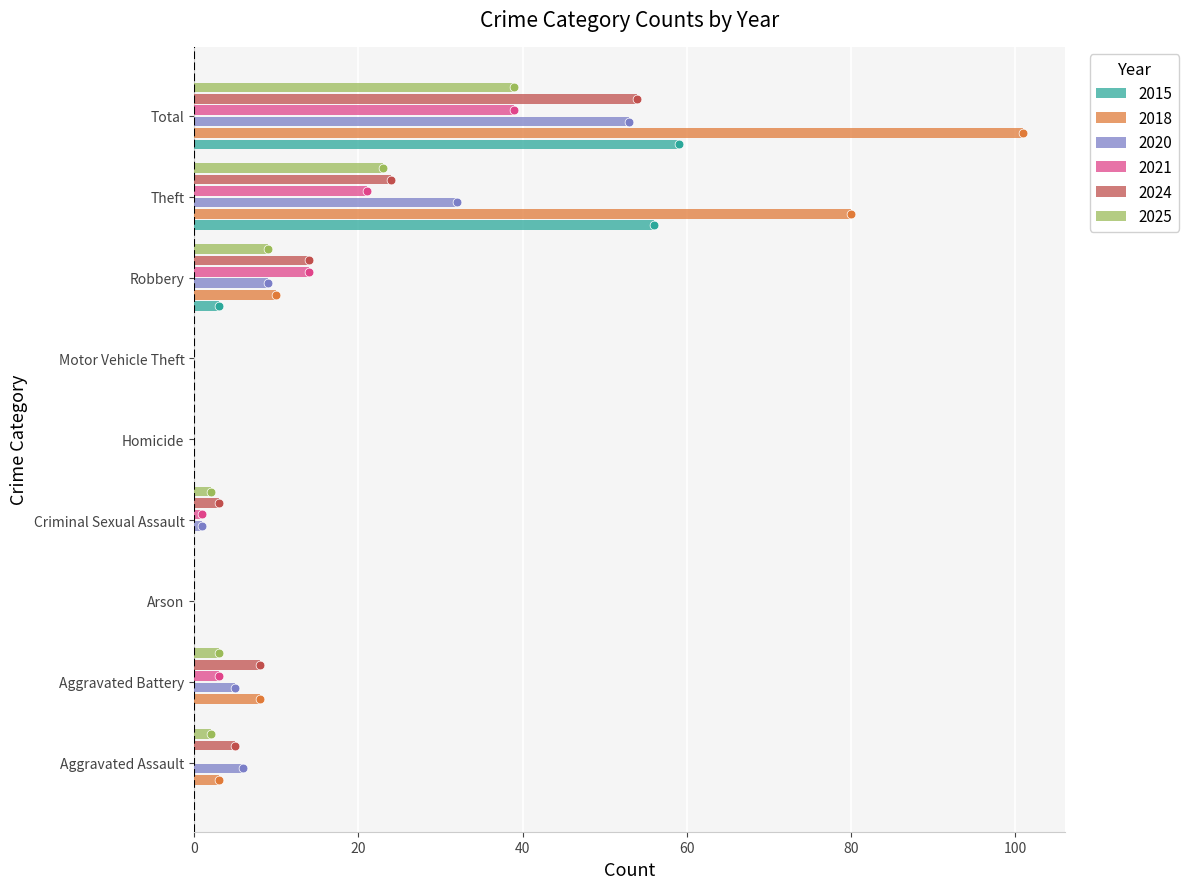

At which category is the sum across all series the highest?

Total